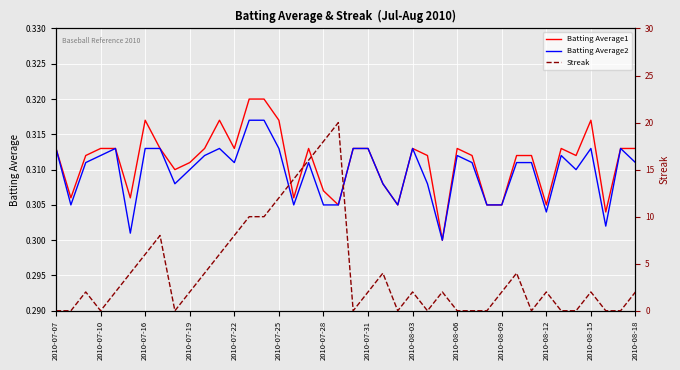

How many interior local valleys does the Streak series have?

6